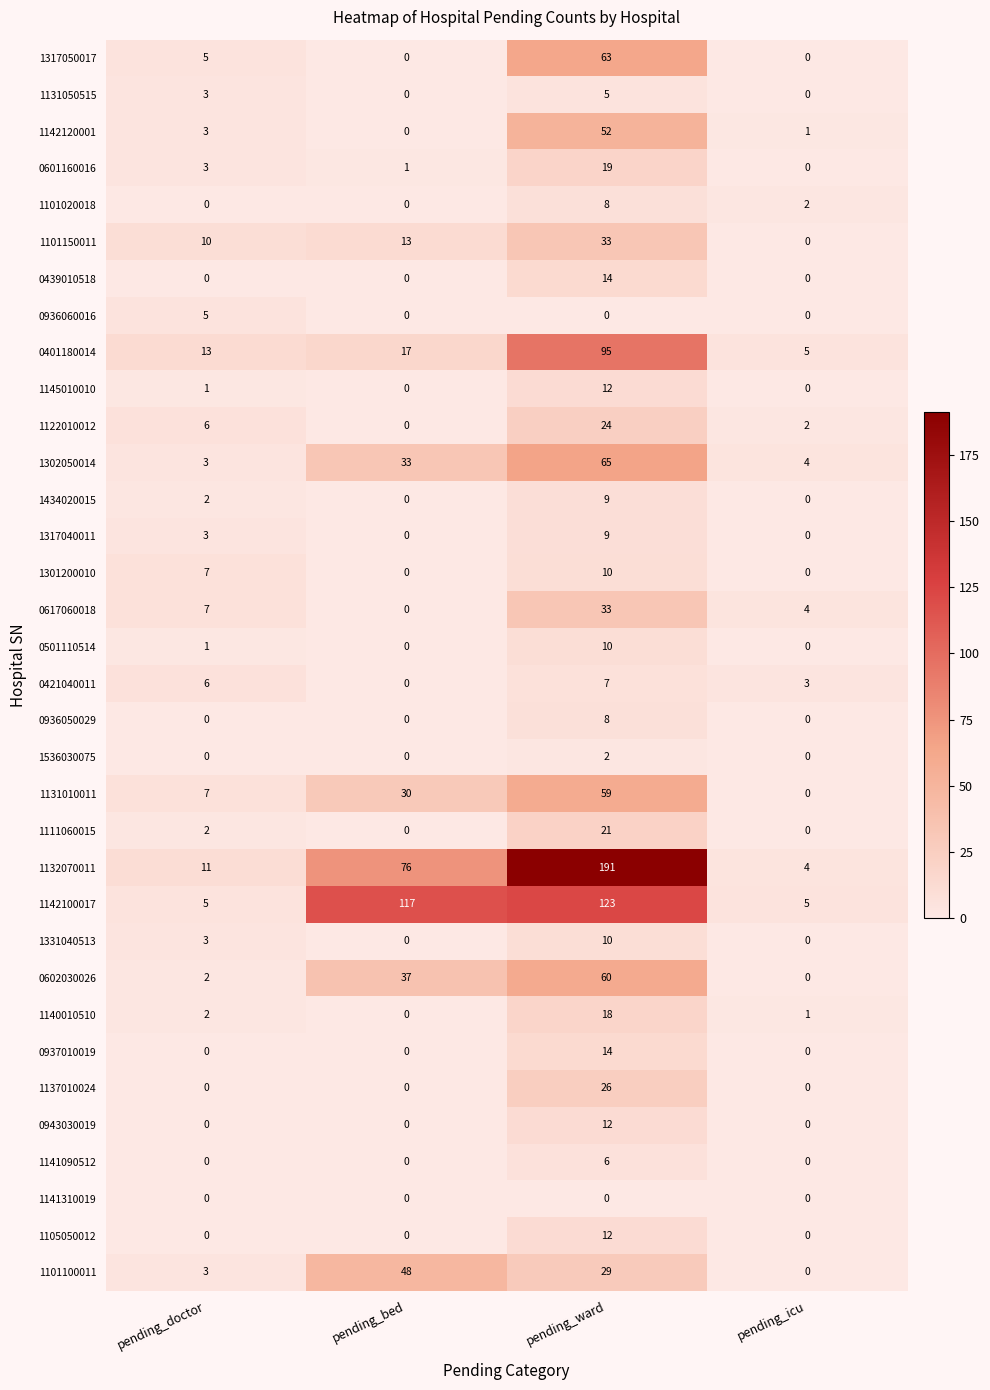

What is the difference between the highest and lowest values at pending_ward?

191